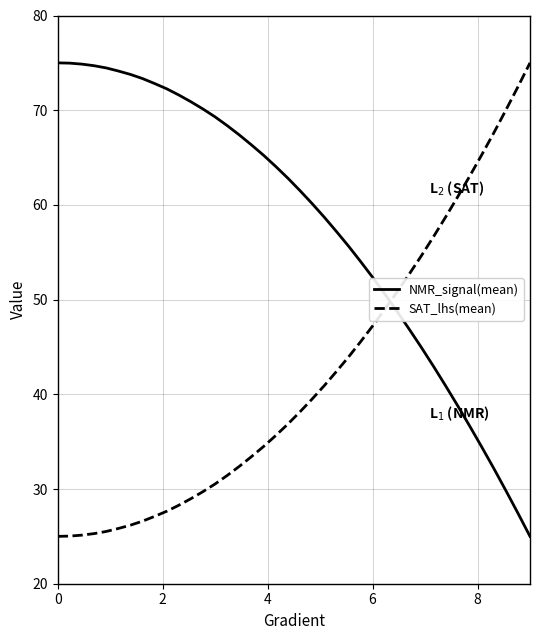

At how many categories does at least one series exceed 34?

40